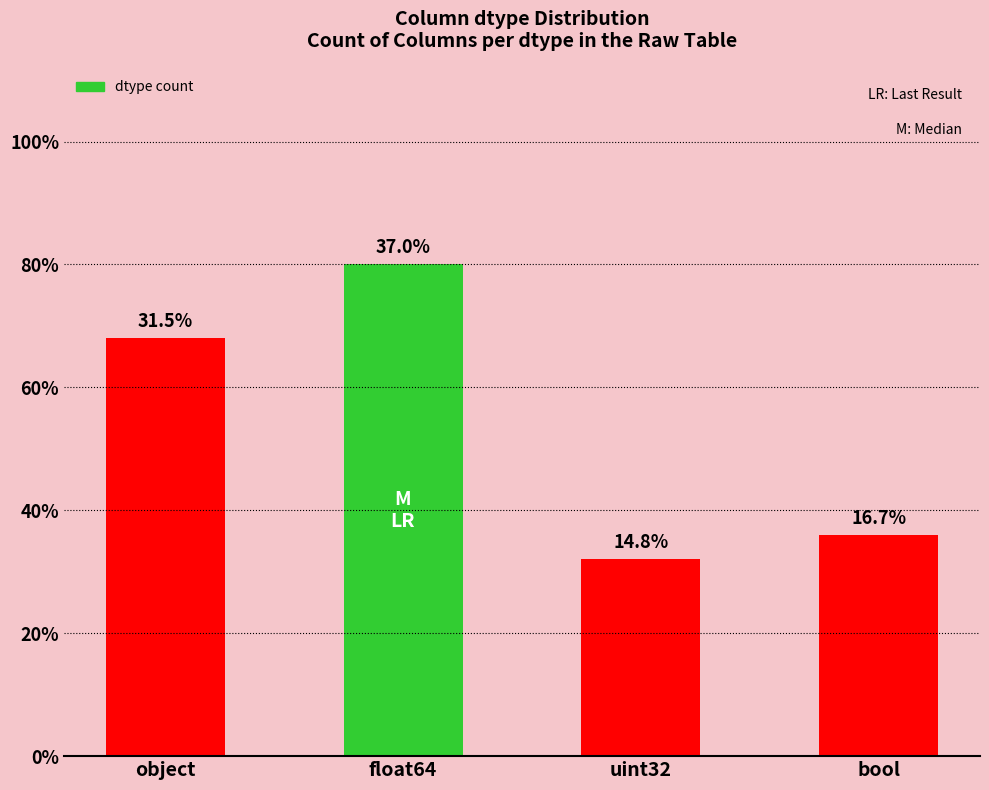

Are the bars horizontal?

No